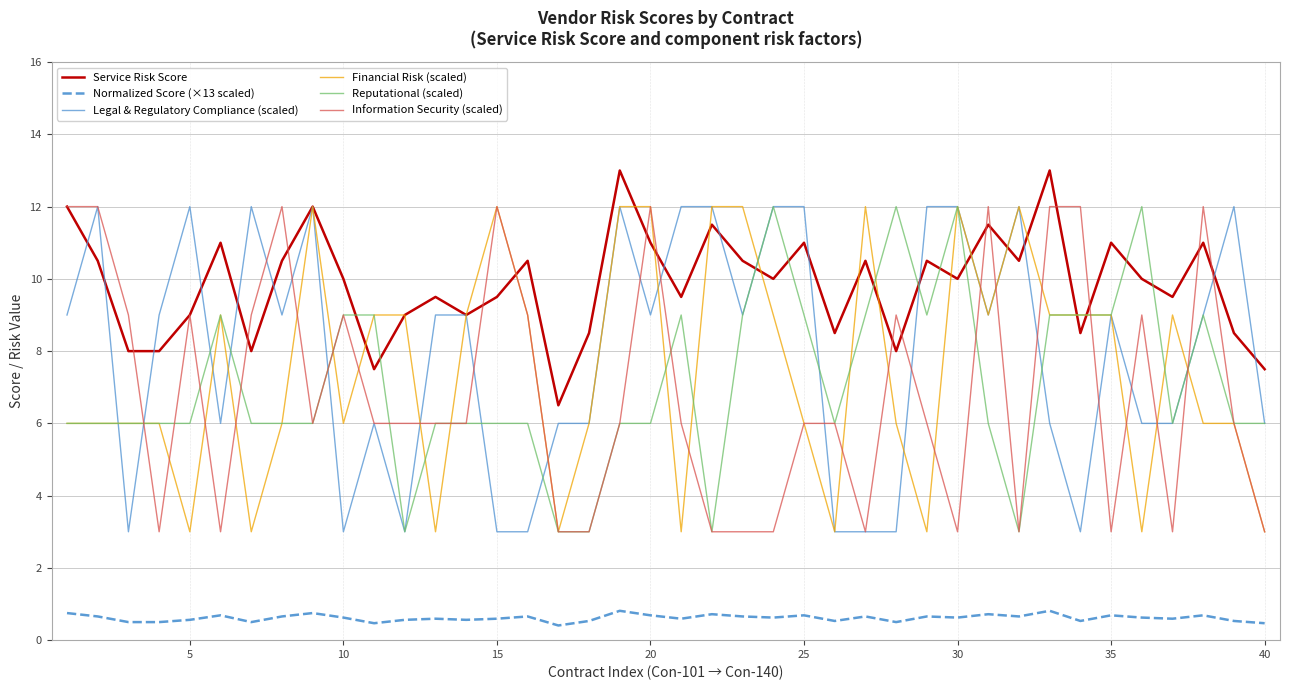

What is the maximum value for Normalized Score (×13 scaled)?

0.8